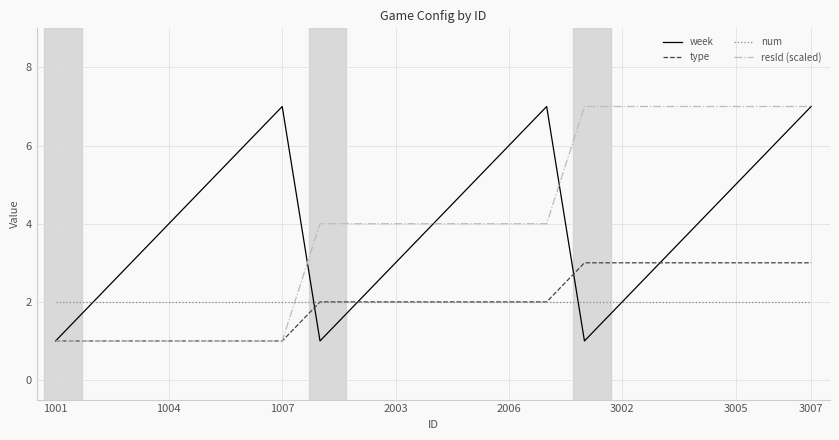

True or false: num and resId (scaled) intersect in this chart.

True